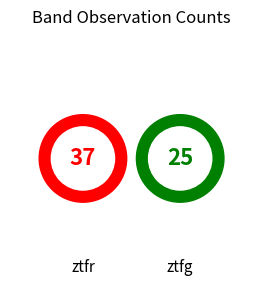

The ztfg slice represents 29% of the pie. True or false?

False